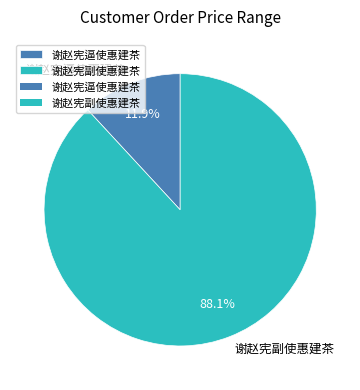

What is the majority slice?

谢赵宪副使惠建茶